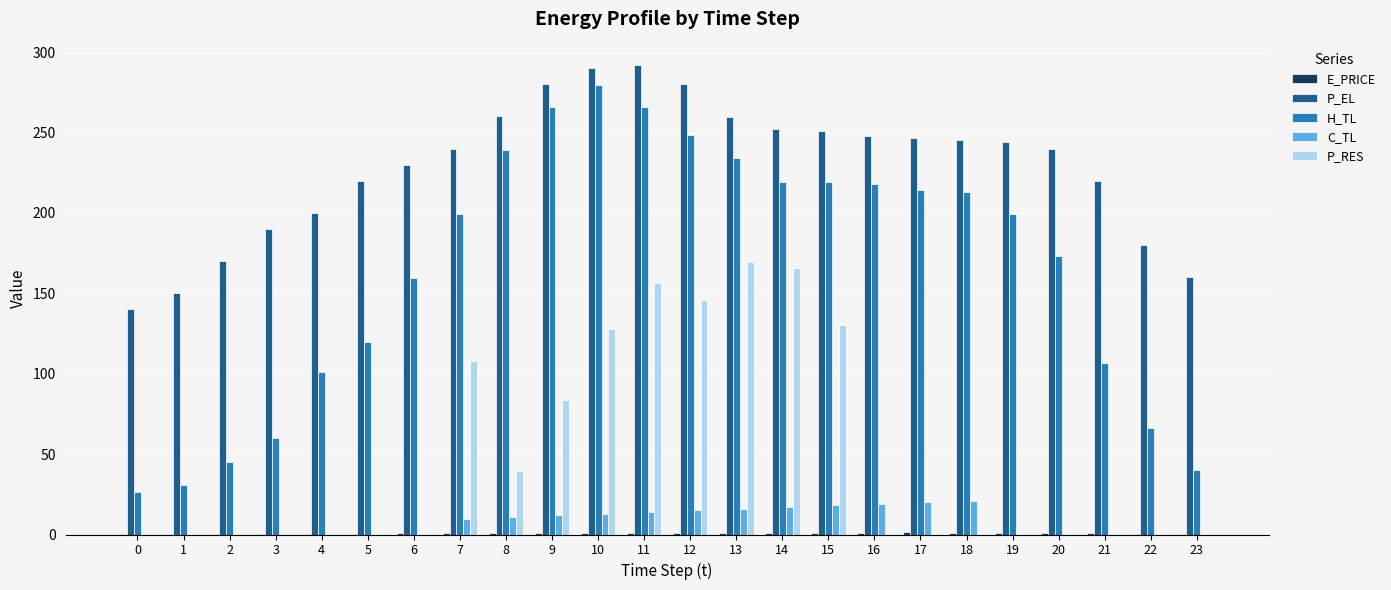

What is the spread (max minus min) of values at 11?

291.3